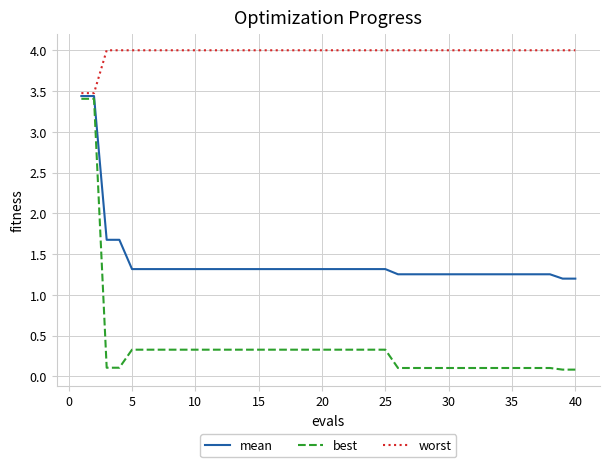

Rank the series by their average value, from highest to lowest.

worst, mean, best